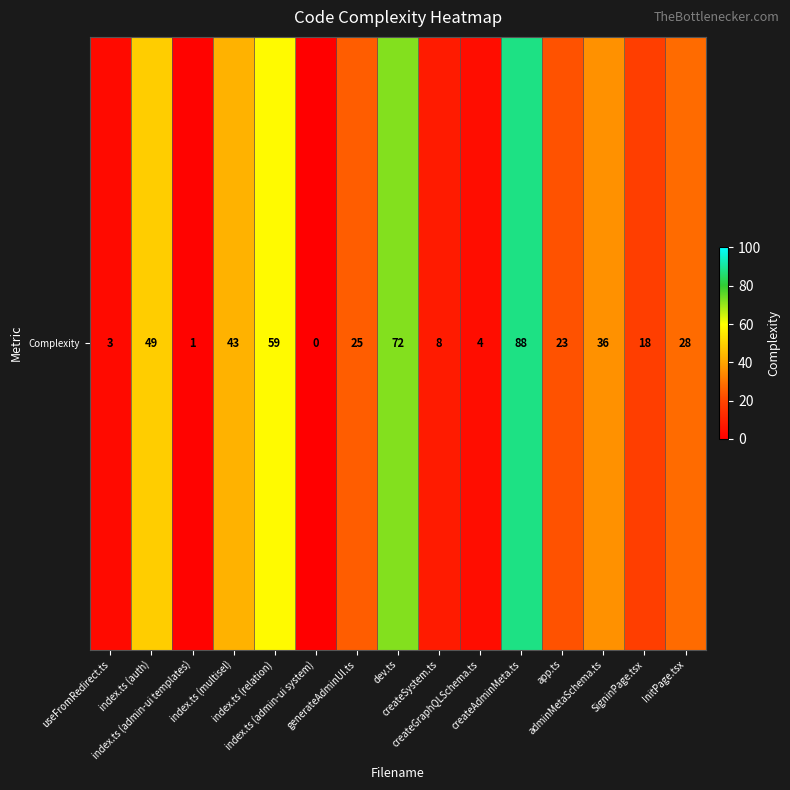

What is the greatest value displayed?

88